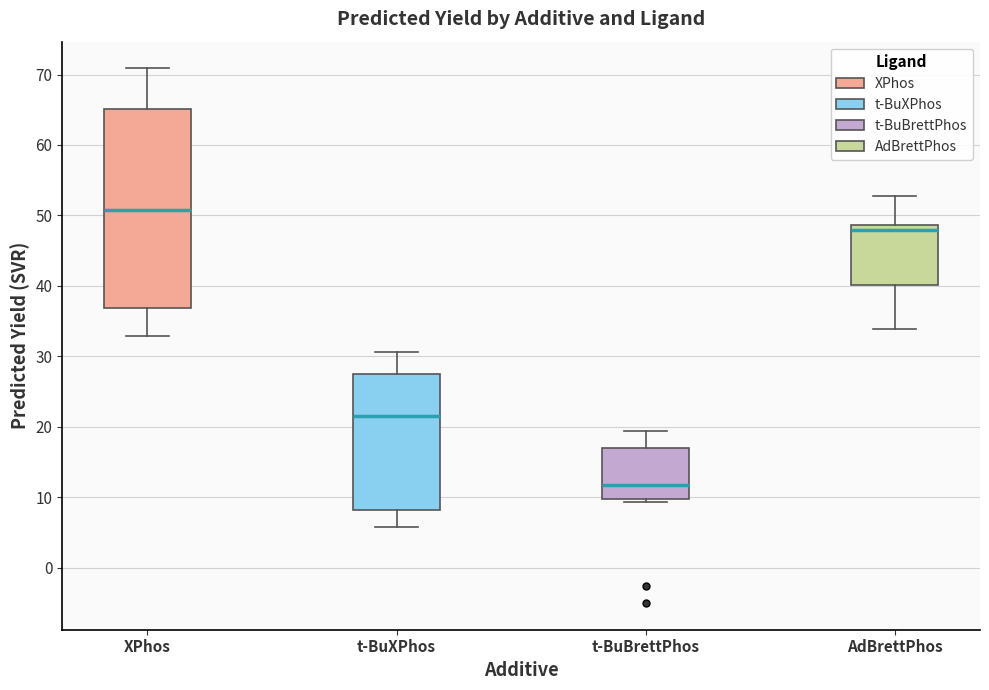

Where is the lower edge of the box for t-BuBrettPhos on the y-axis? The values are not printed on the chart, so give them approximately, as read against the axis.

10